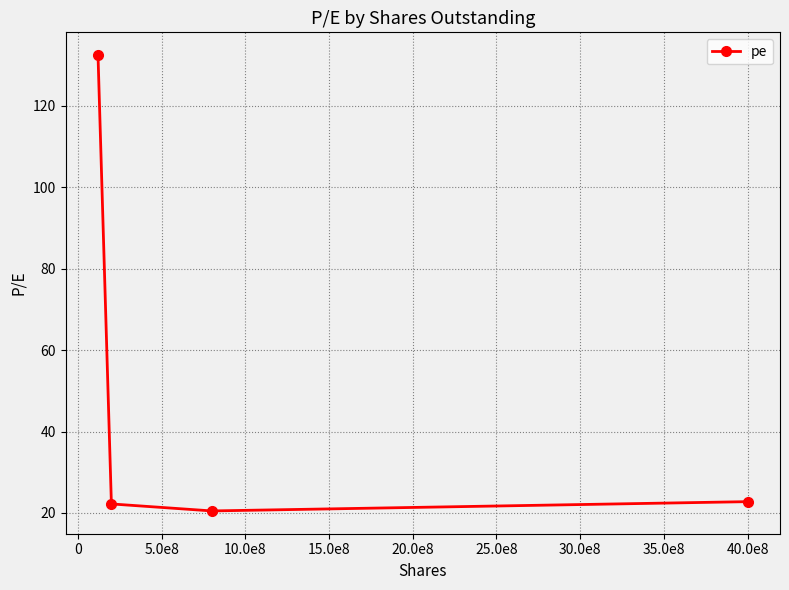

What is the smallest value displayed?

20.5